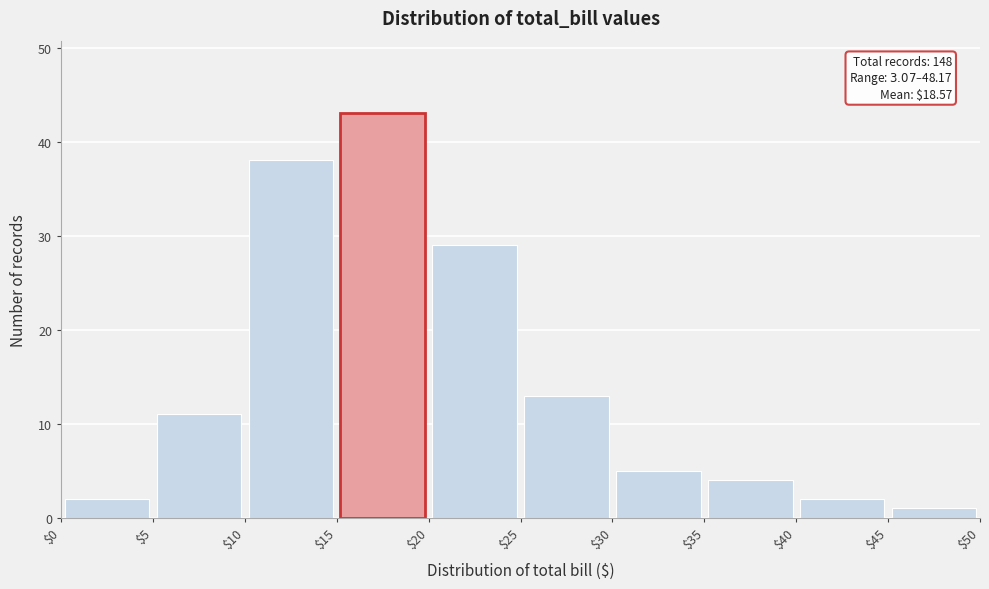

Over which range of the x-axis is the bar tallest?

$15 to $20